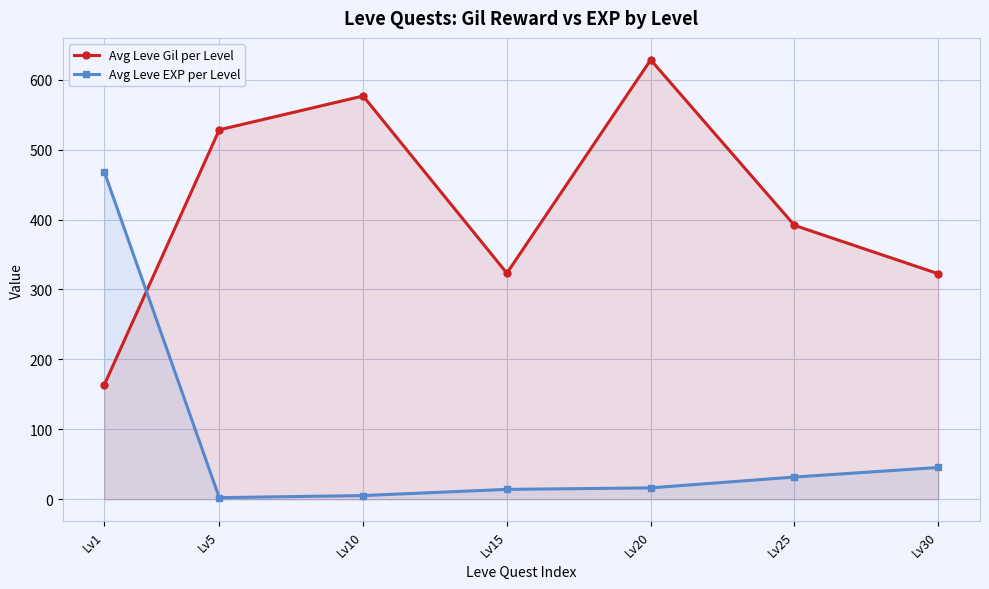

How many distinct data groups are displayed?

2